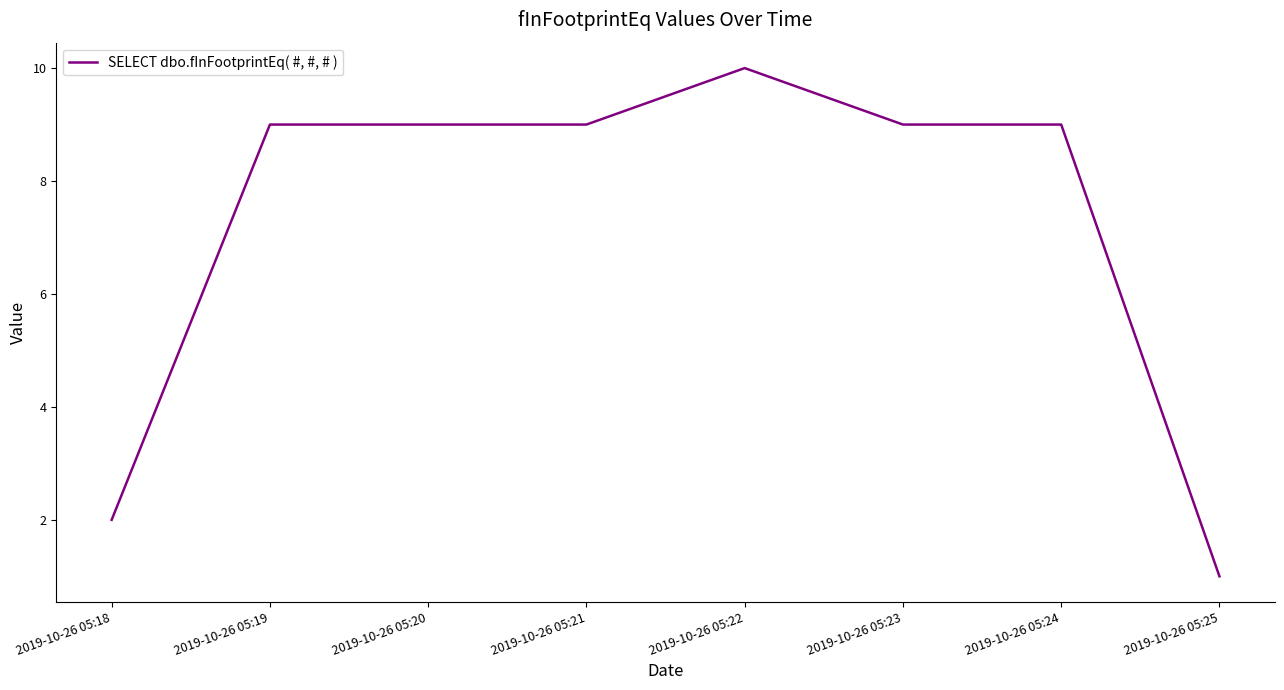

How many categories are shown in the chart?

8